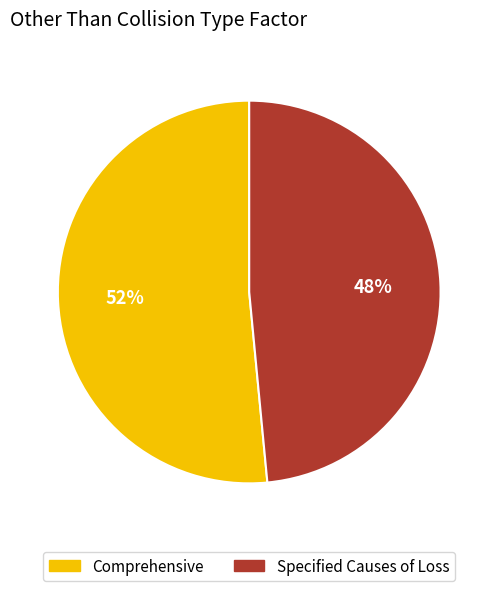

To the nearest percent, what is the average slice percentage?

50%